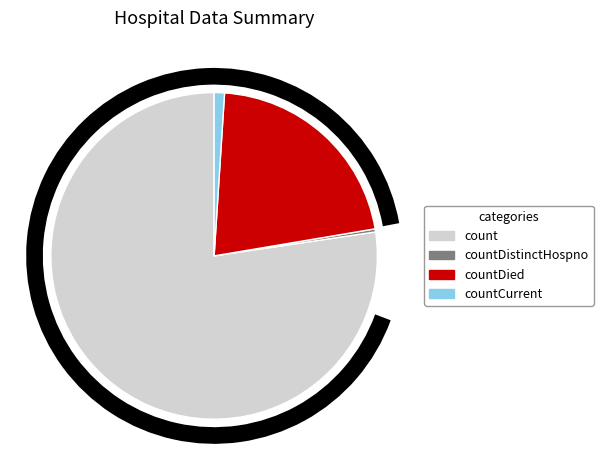

Which has a higher value, countCurrent or countDied?

countDied